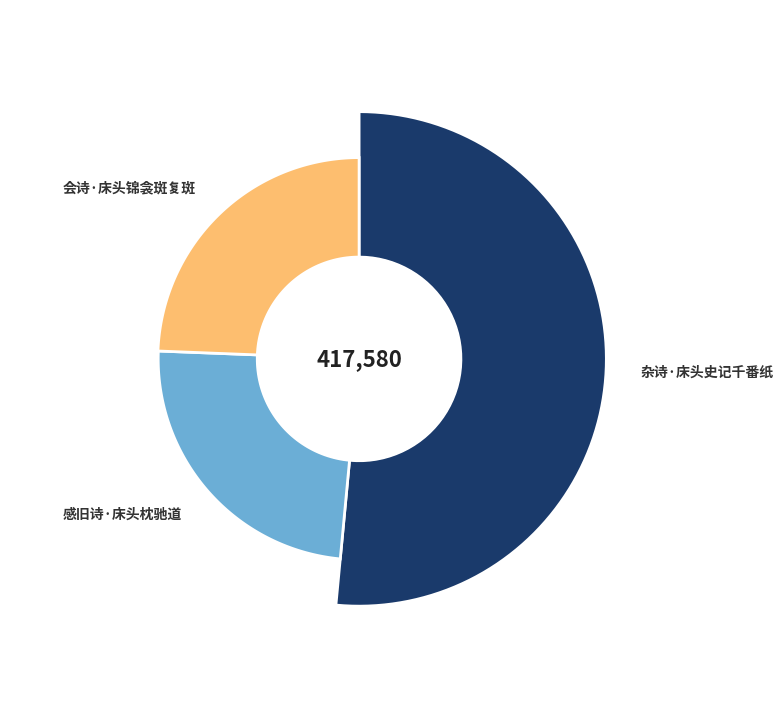

What is the change in value from 杂诗·床头史记千番纸 to 感旧诗·床头枕驰道?

-114257